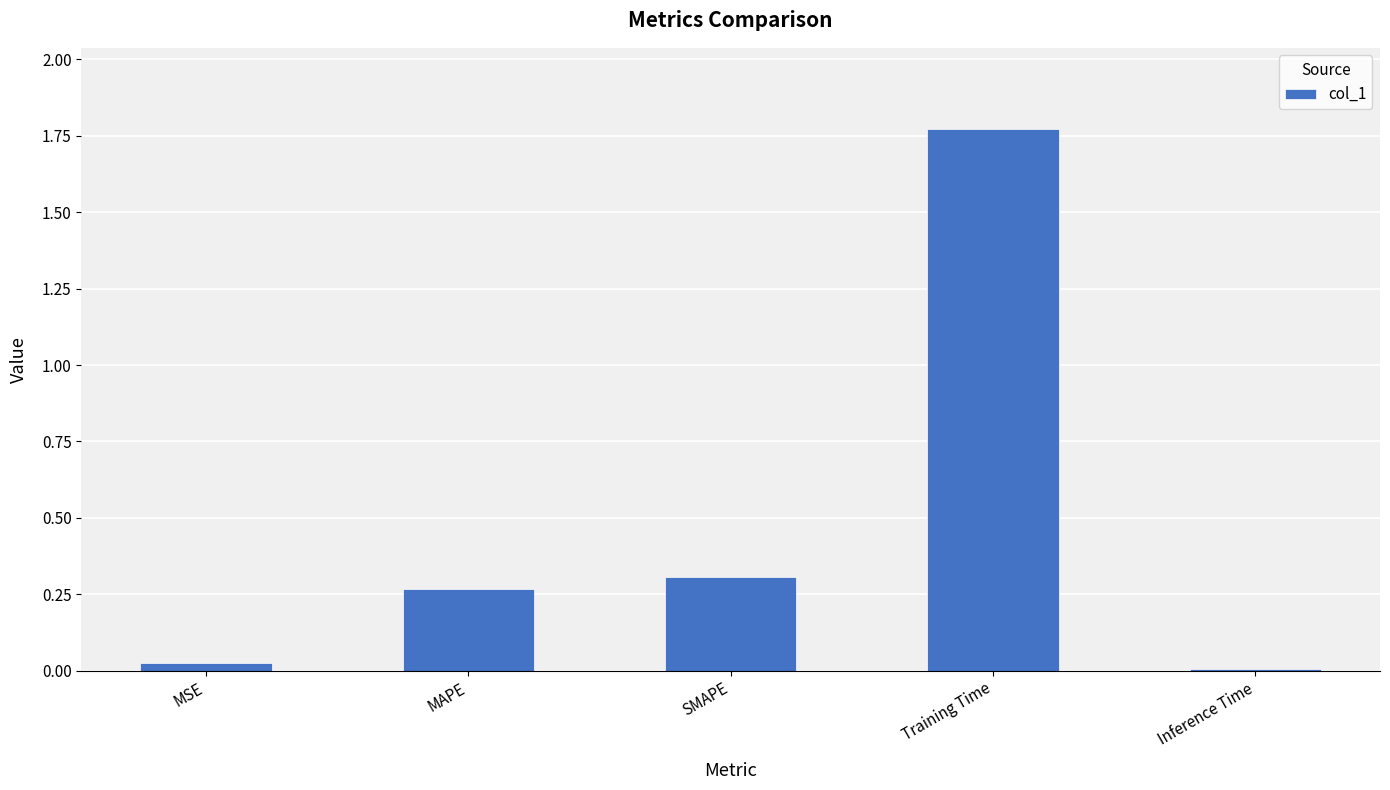

Between Training Time and Inference Time, which is larger?

Training Time